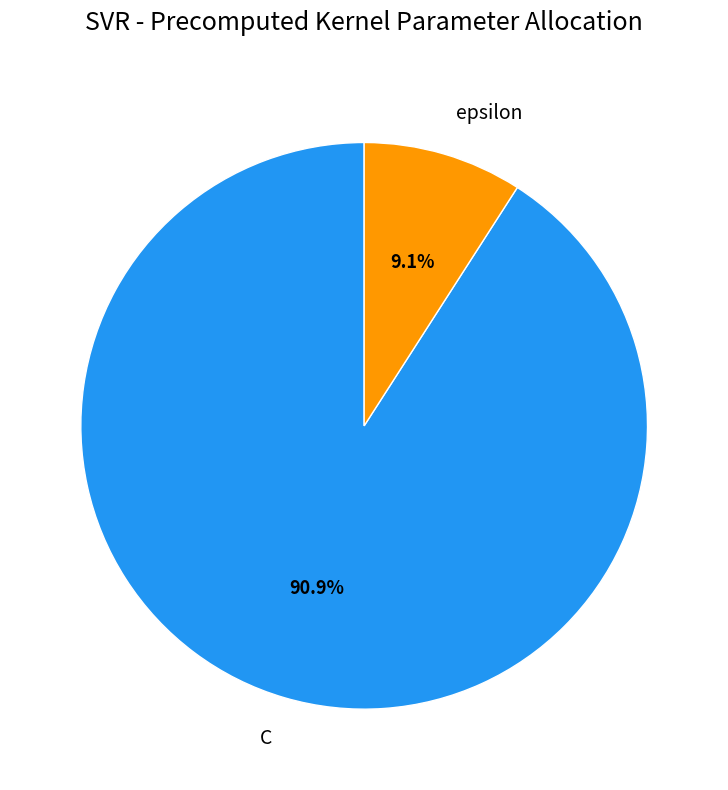

What percentage is NOT represented by C?

9.1%